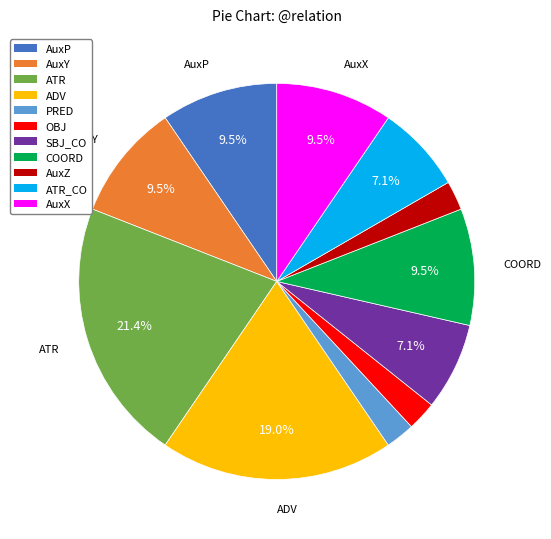

Combined, do ADV and AuxP account for over 50%?

No